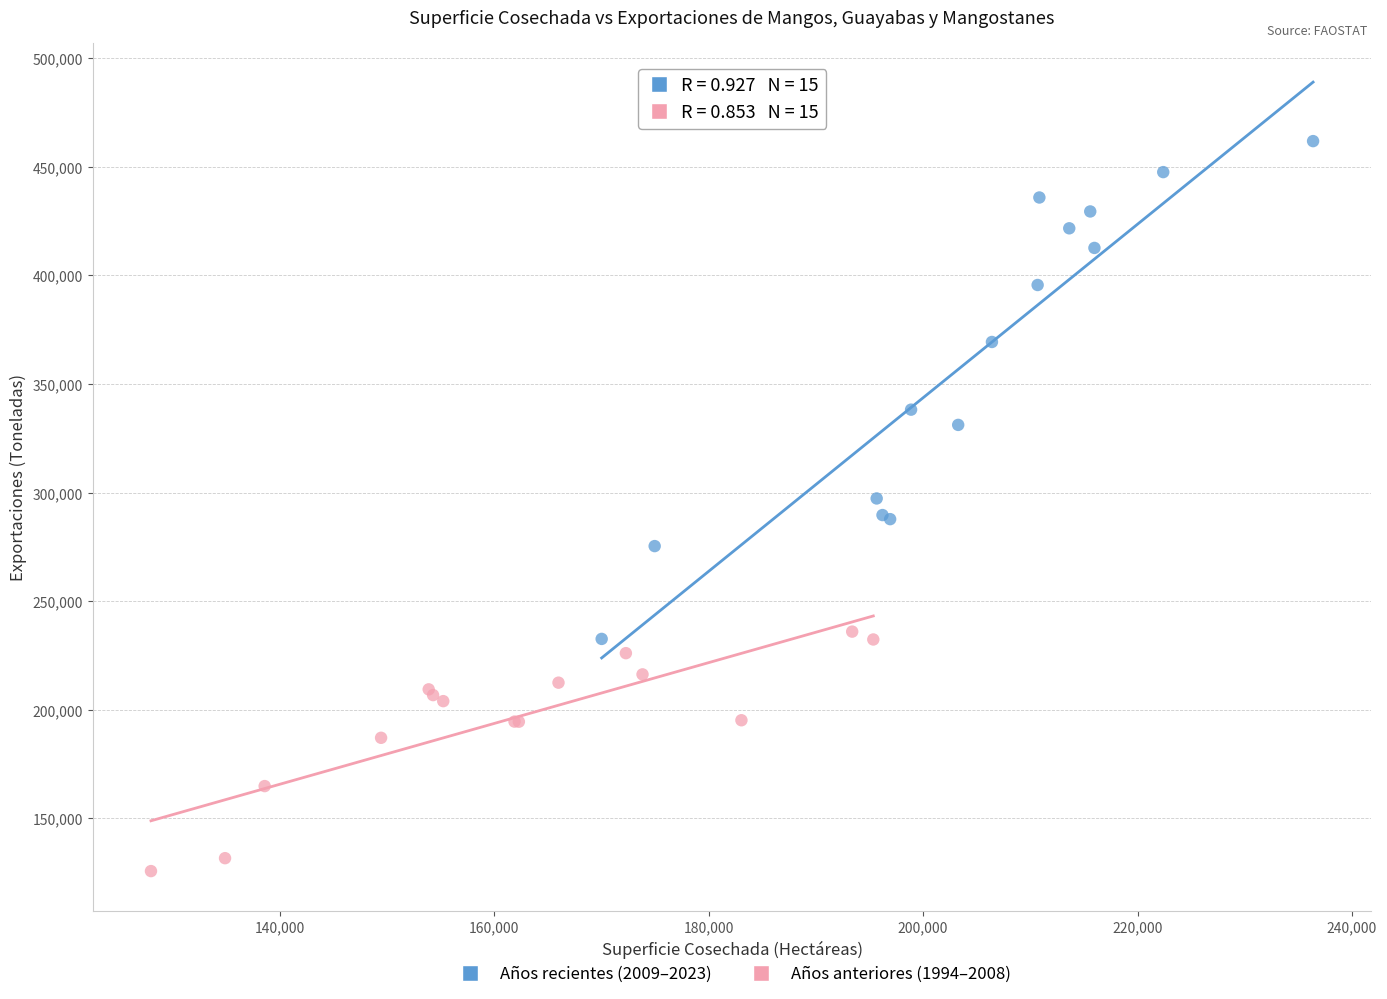

Which series reaches the minimum Y coordinate?

Años anteriores (1994–2008)